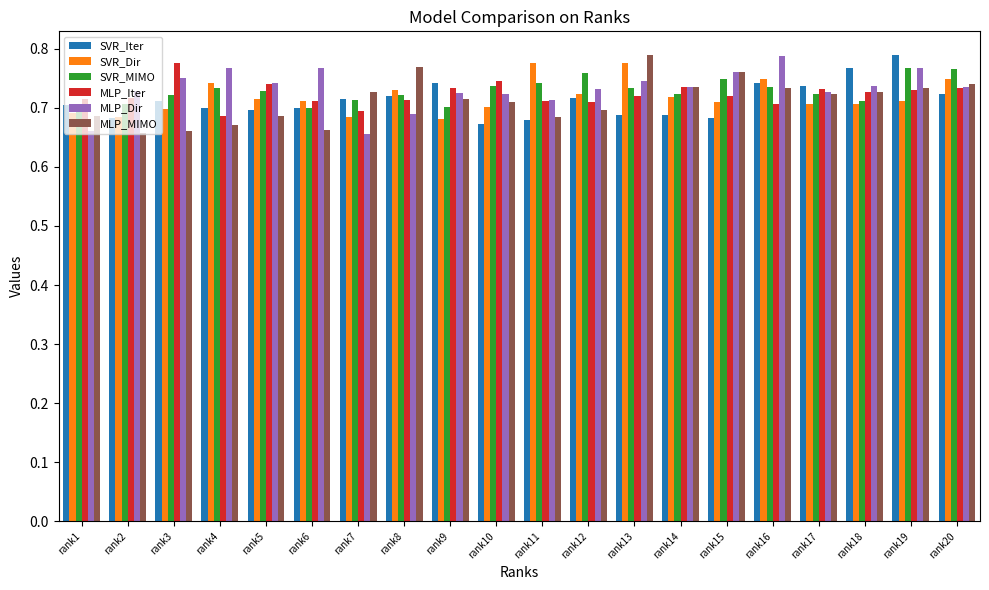

Which category has the highest value in the SVR_Iter series?

rank19